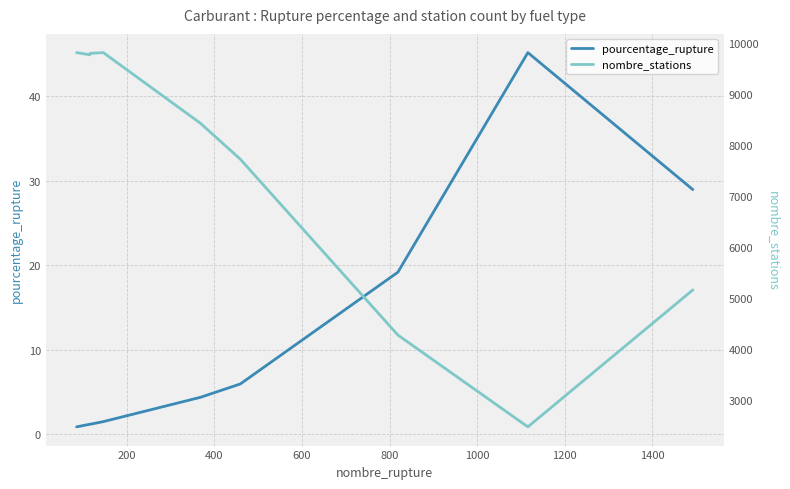

What is the maximum value for pourcentage_rupture?

45.2